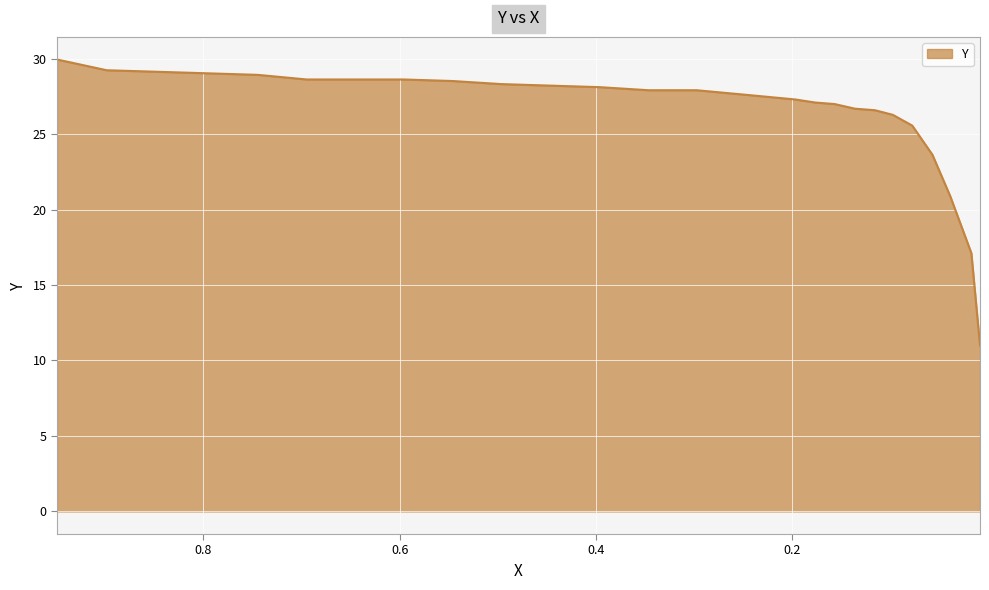

Where is the data nearest to the value 20?

0.0385